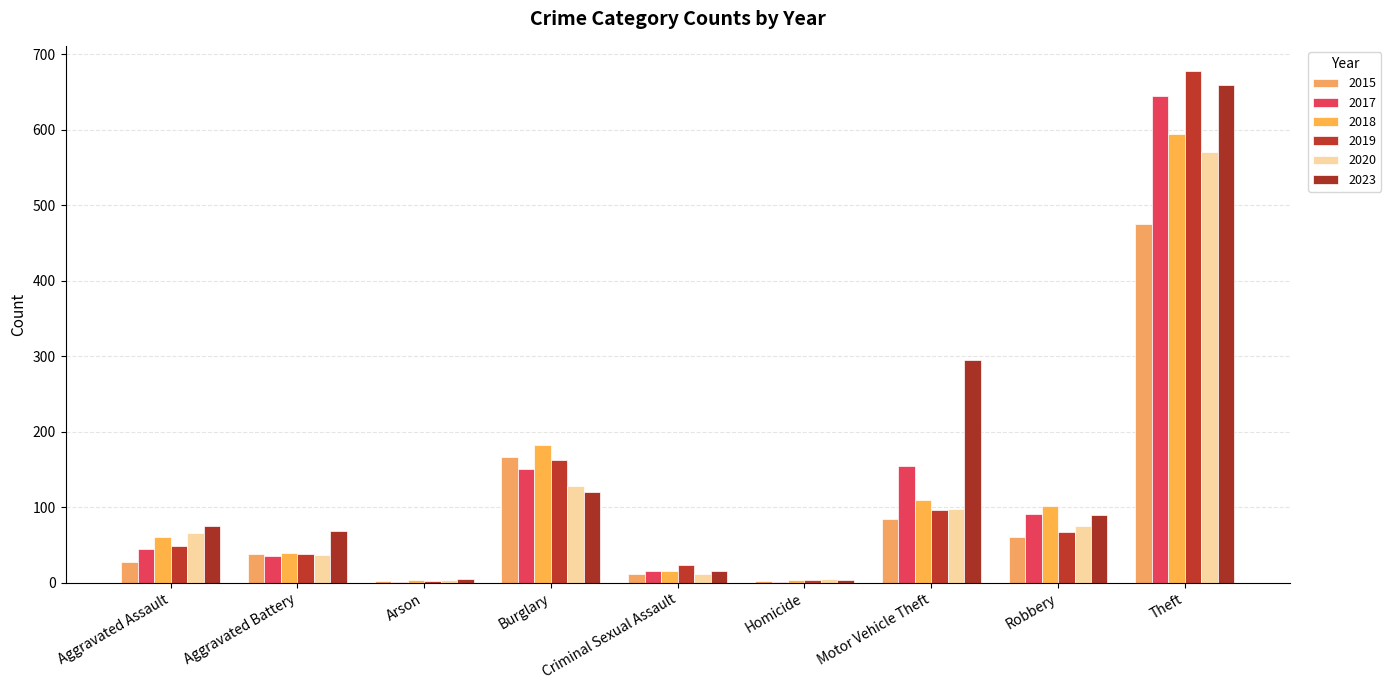

How many series are shown in this chart?

6